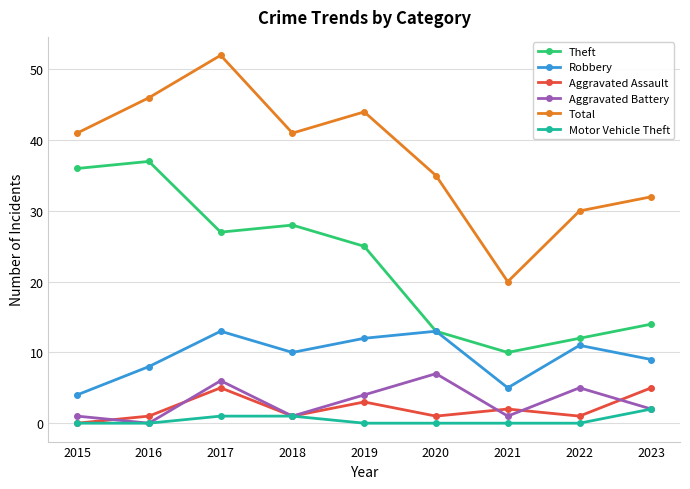

Which series has the widest spread of values?

Total